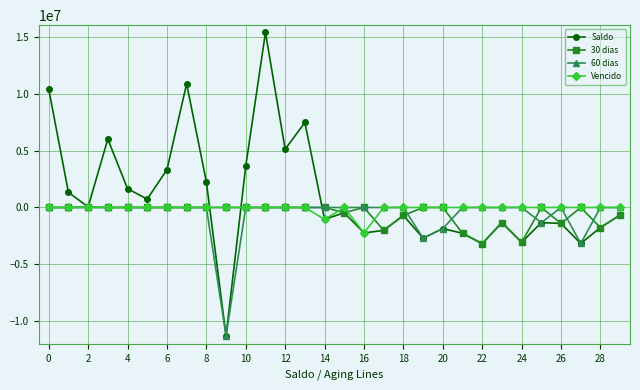

True or false: Saldo has more than 2 points higher than both neighbors.

True